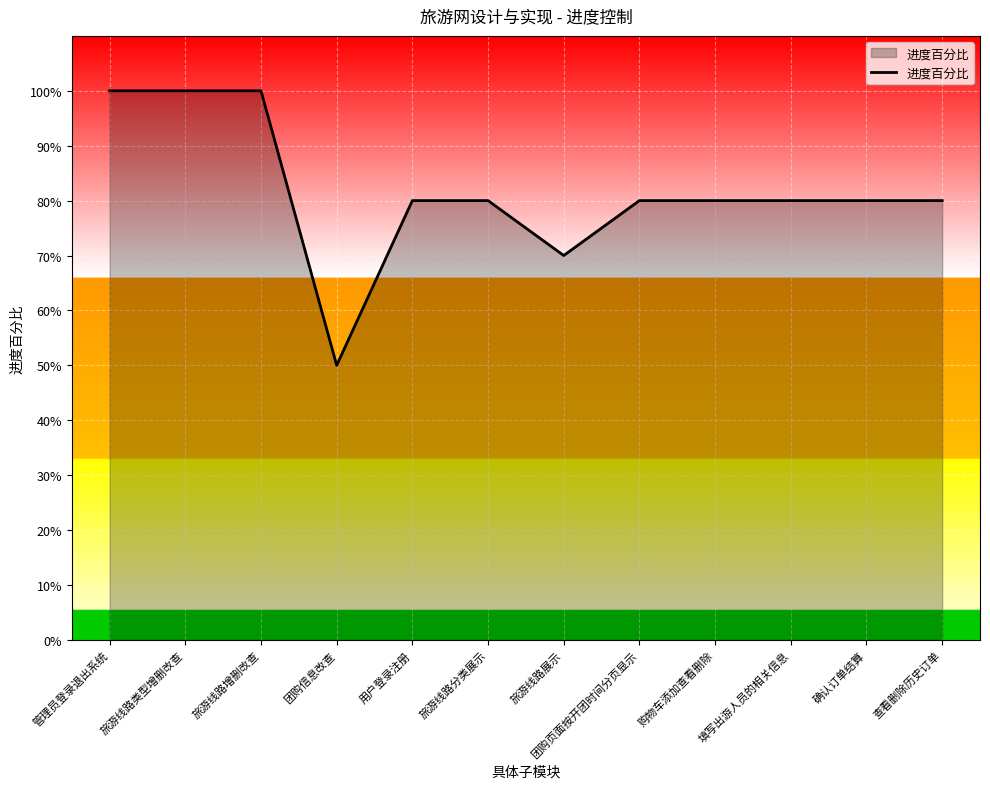

What is the sum of all values?

9.8